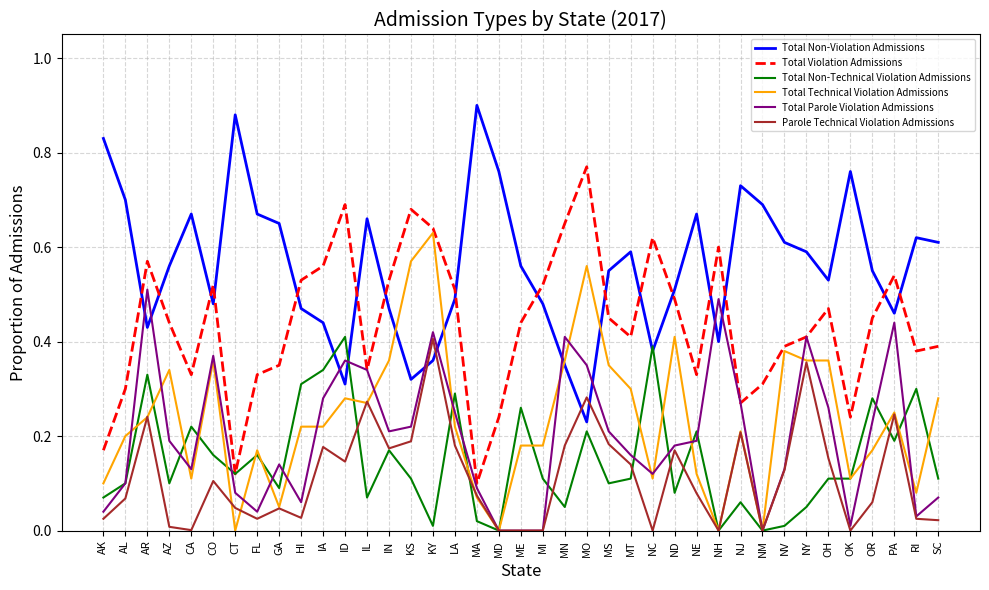

How many Total Non-Violation Admissions values are between 0 and 1?

39